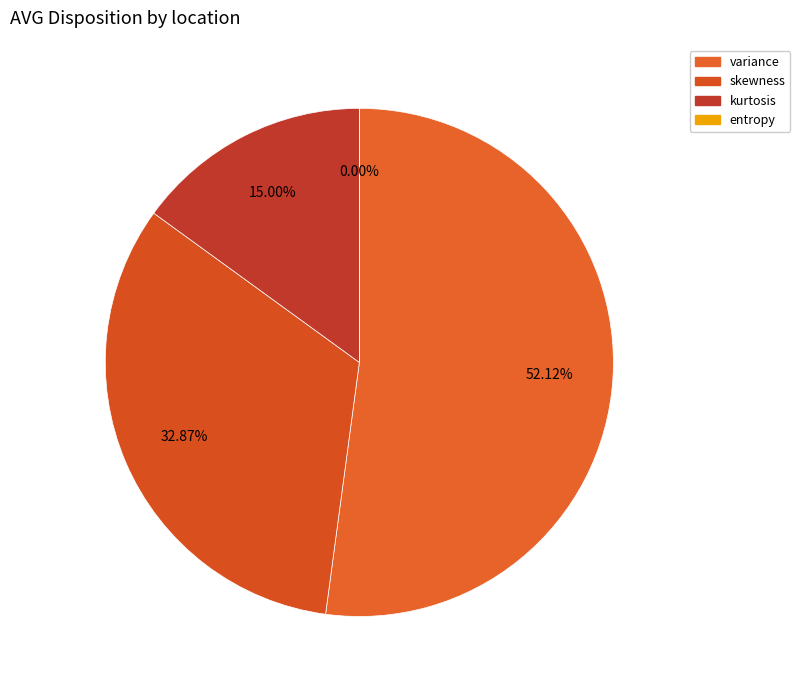

To the nearest percent, what is the difference between the largest and smallest slice percentages?

52%